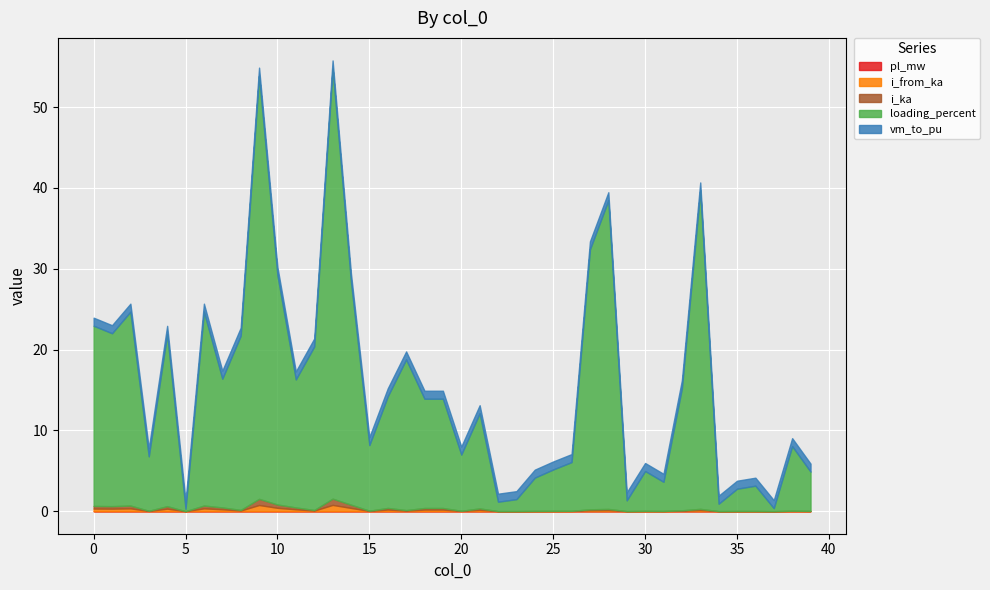

The value of vm_to_pu at 7 is 1.4. True or false?

False